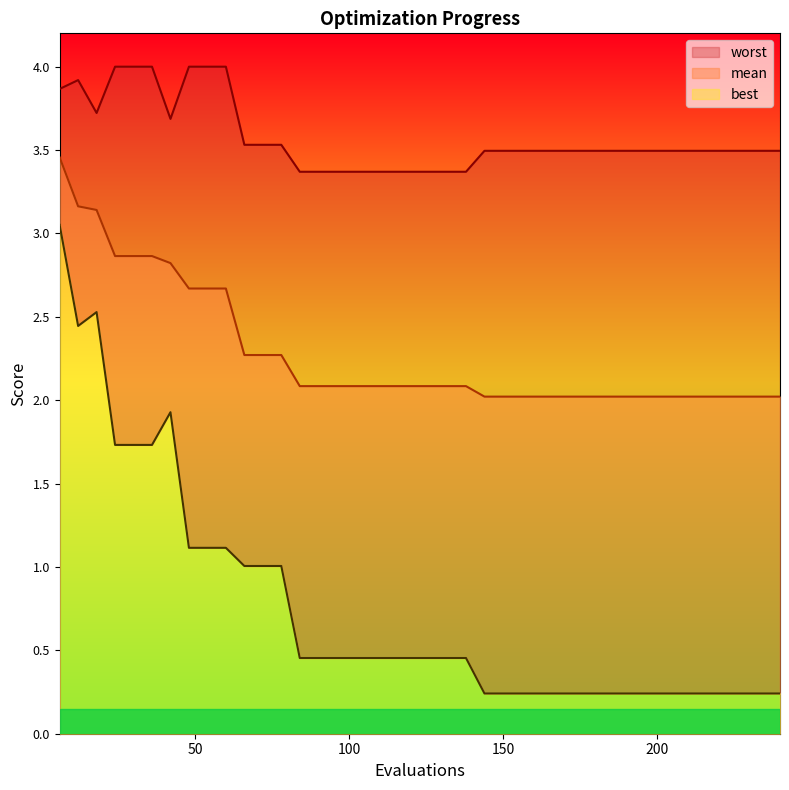

How many lines are shown in the chart?

3